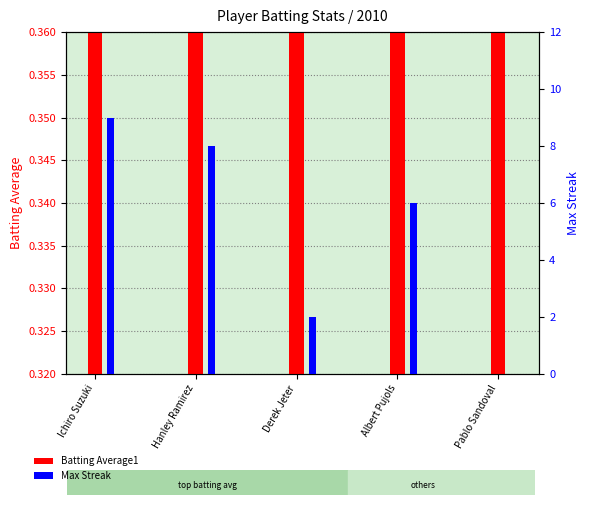

Is it true that Batting Average1 equals 0.2 at Hanley Ramirez?

False